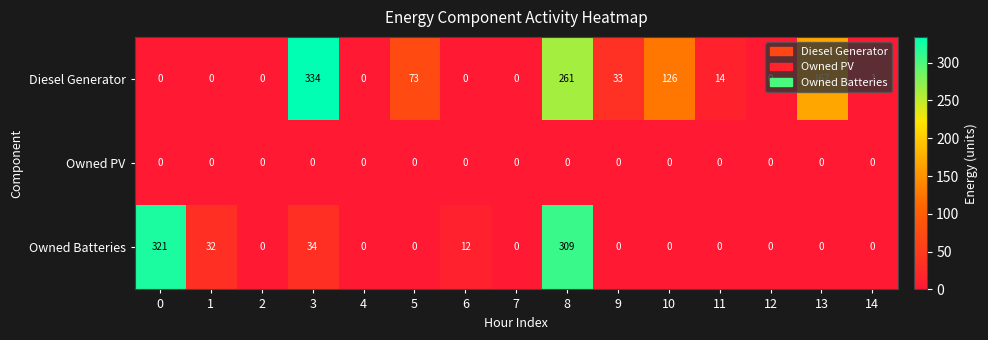

Which series has the largest range (max minus min)?

Diesel Generator